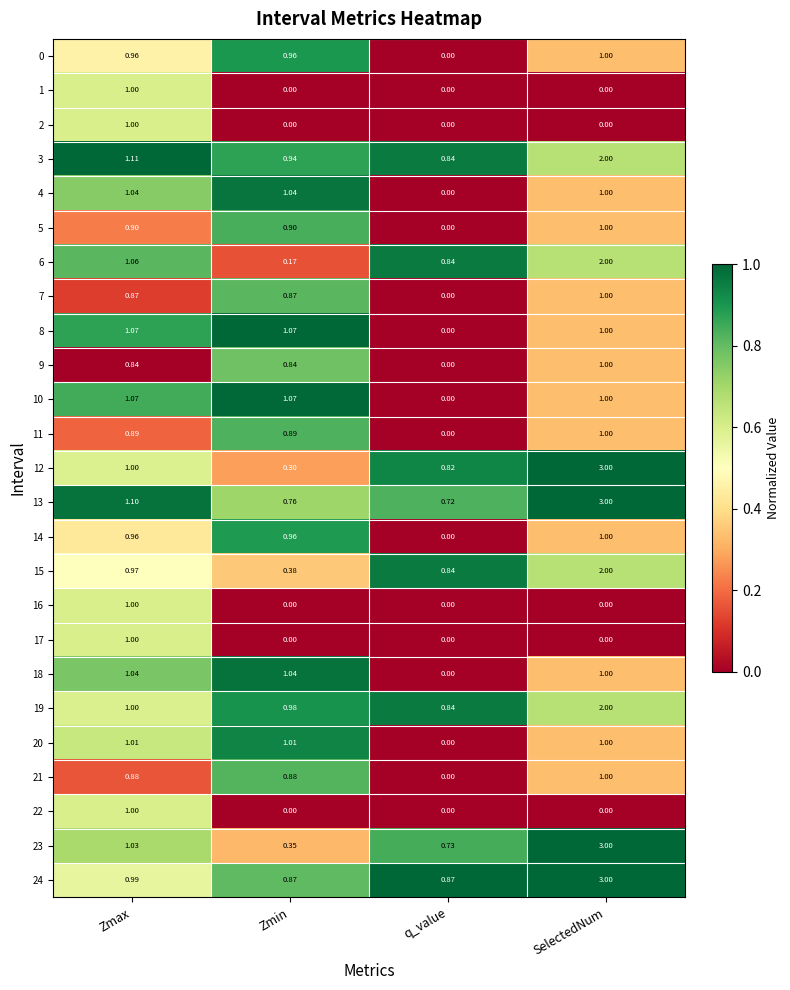

Is the value of 3 at q_value greater than the value of 2 at SelectedNum?

Yes